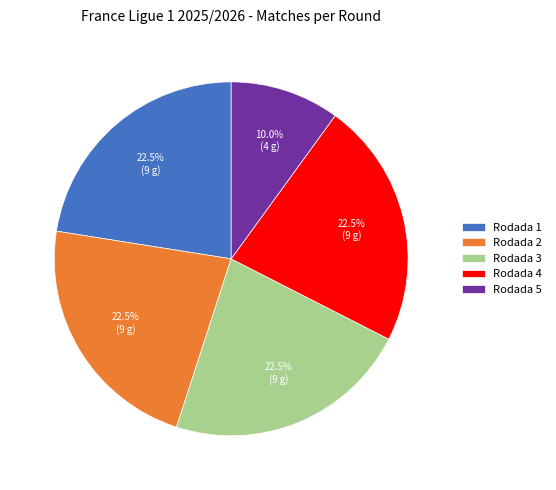

How many slices are in this pie chart?

5